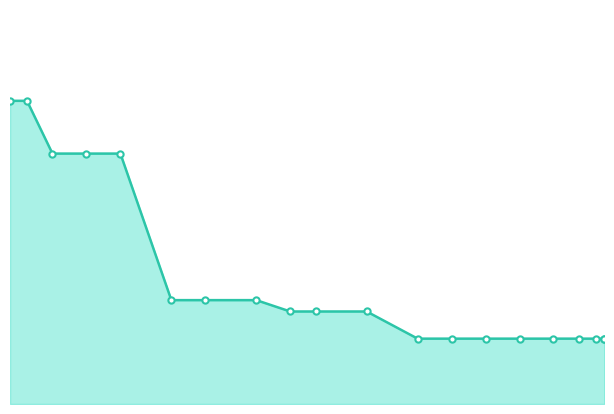

Between 25 and 50, which is larger?

25